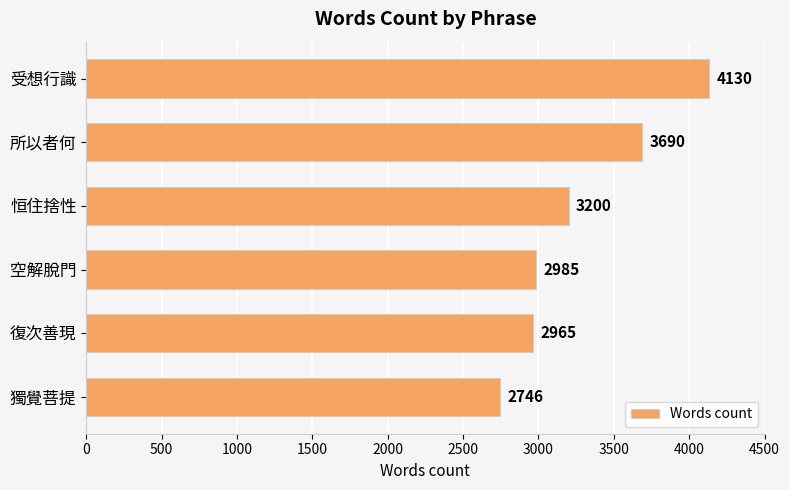

The value at 空解脫門 is 2985. True or false?

True